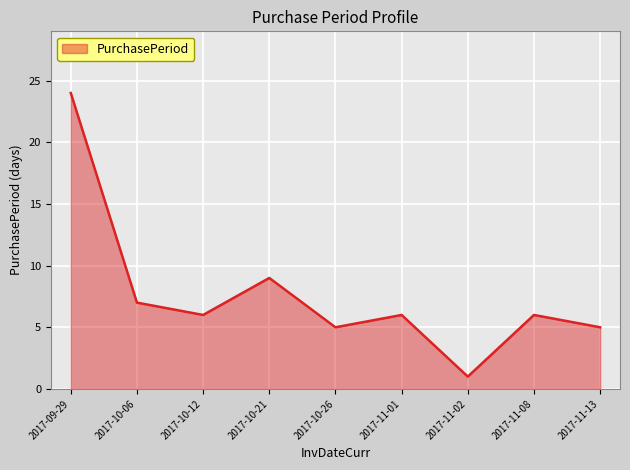

Reading left to right, list all the values displayed in this chart.

24	7	6	9	5	6	1	6	5